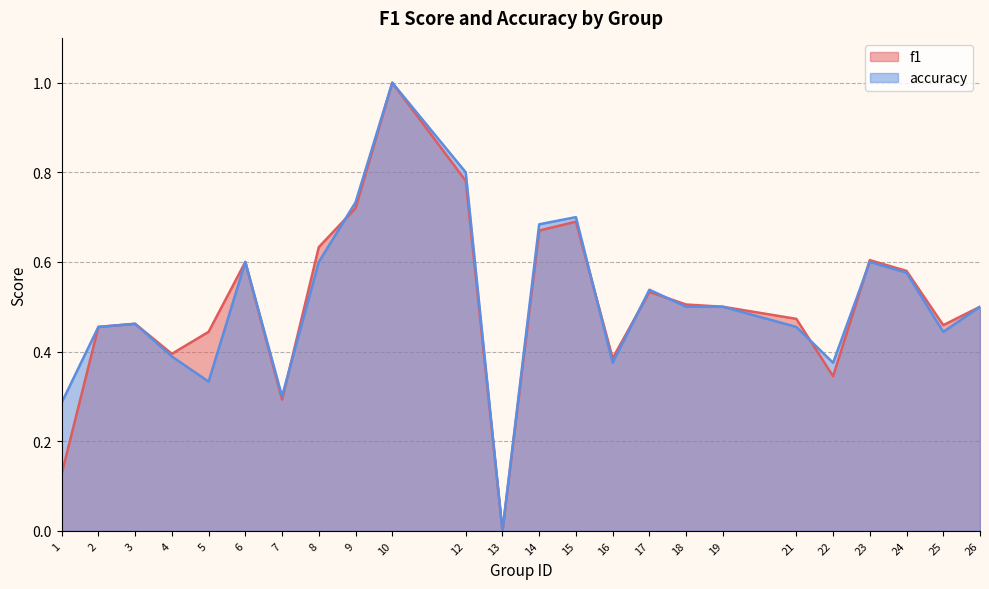

At which category is the sum across all series the highest?

10